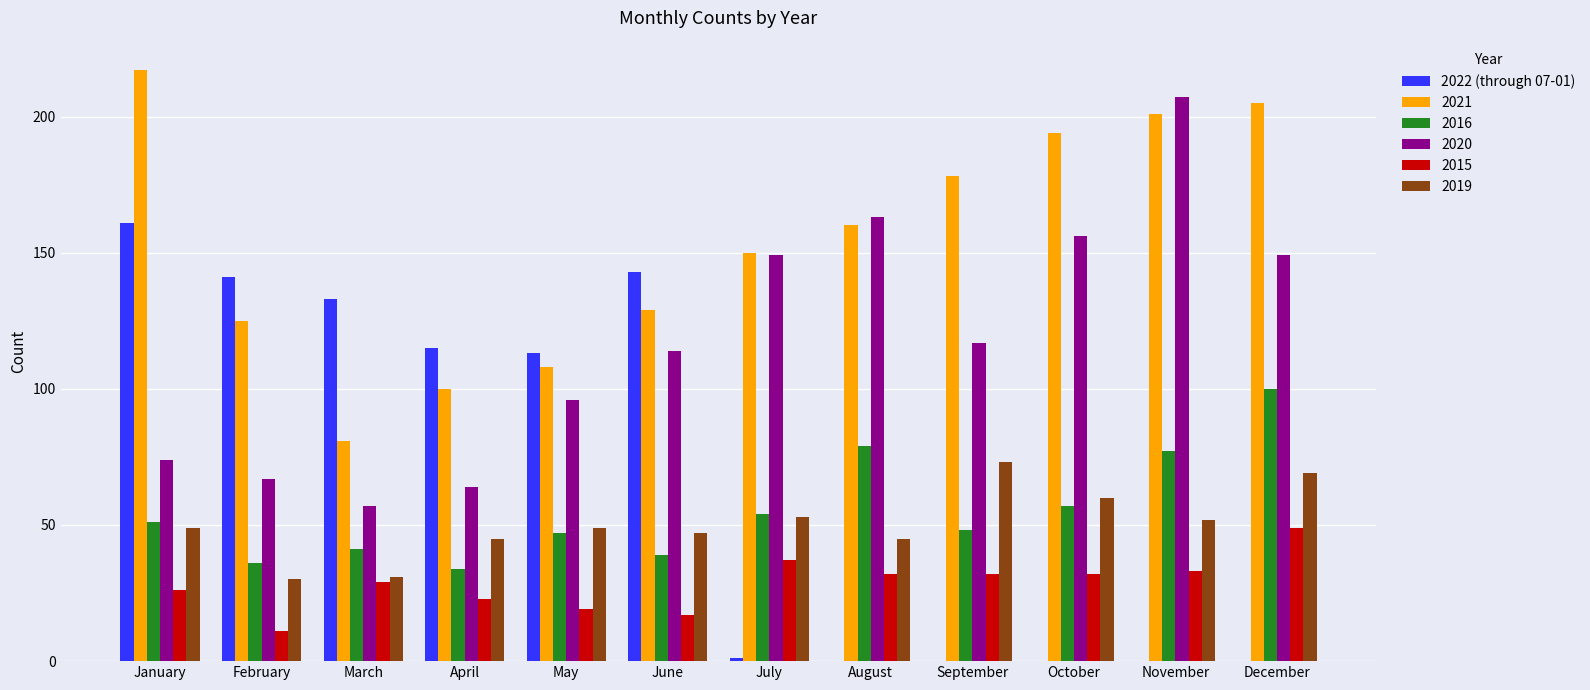

The value of 2022 (through 07-01) at November is 82. True or false?

False